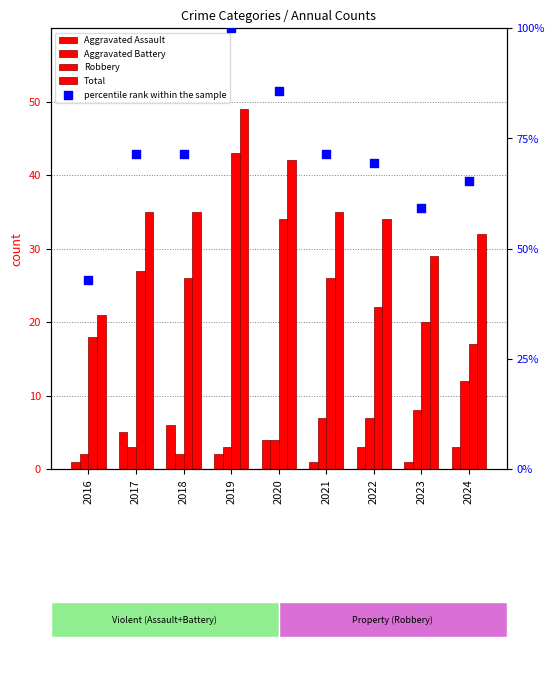

At how many categories does at least one series exceed 70?

5